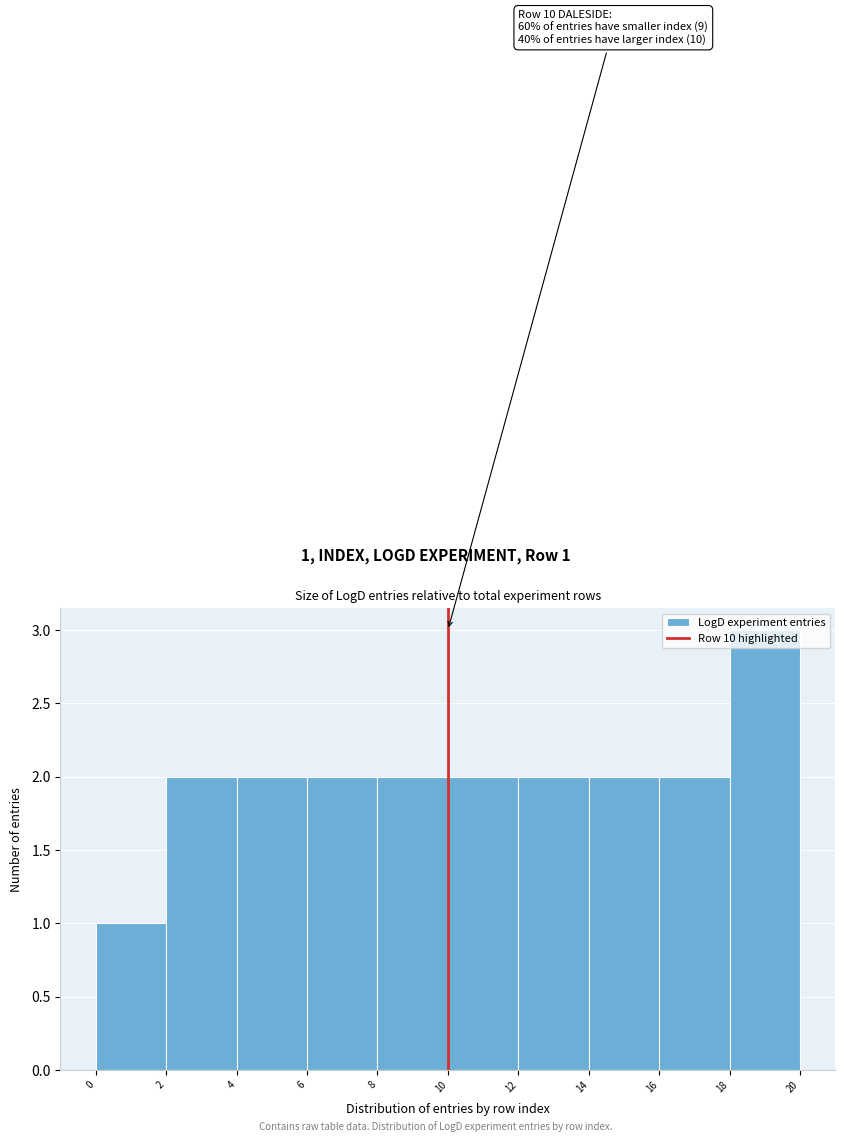

Over which range of the x-axis is the bar tallest?

18 to 20